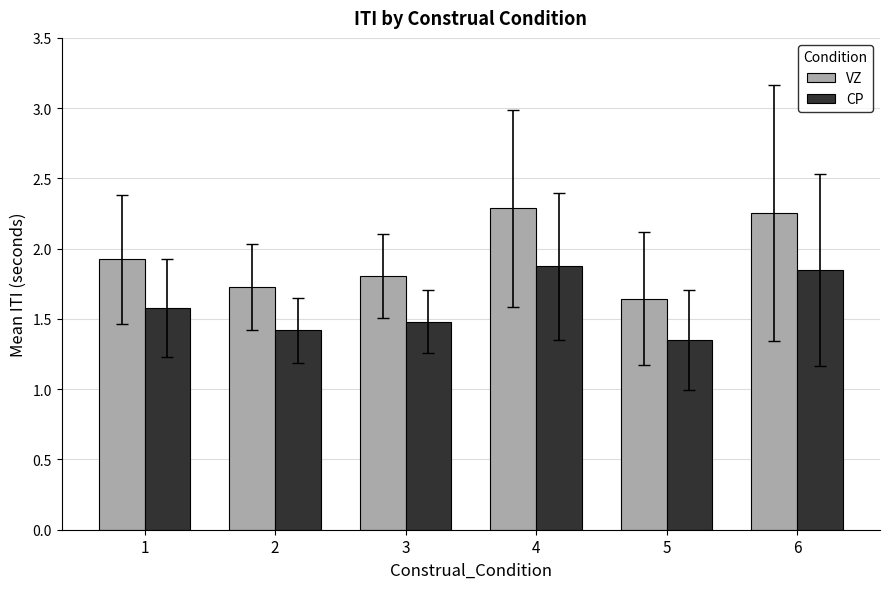

How many CP values are between 1 and 2?

6